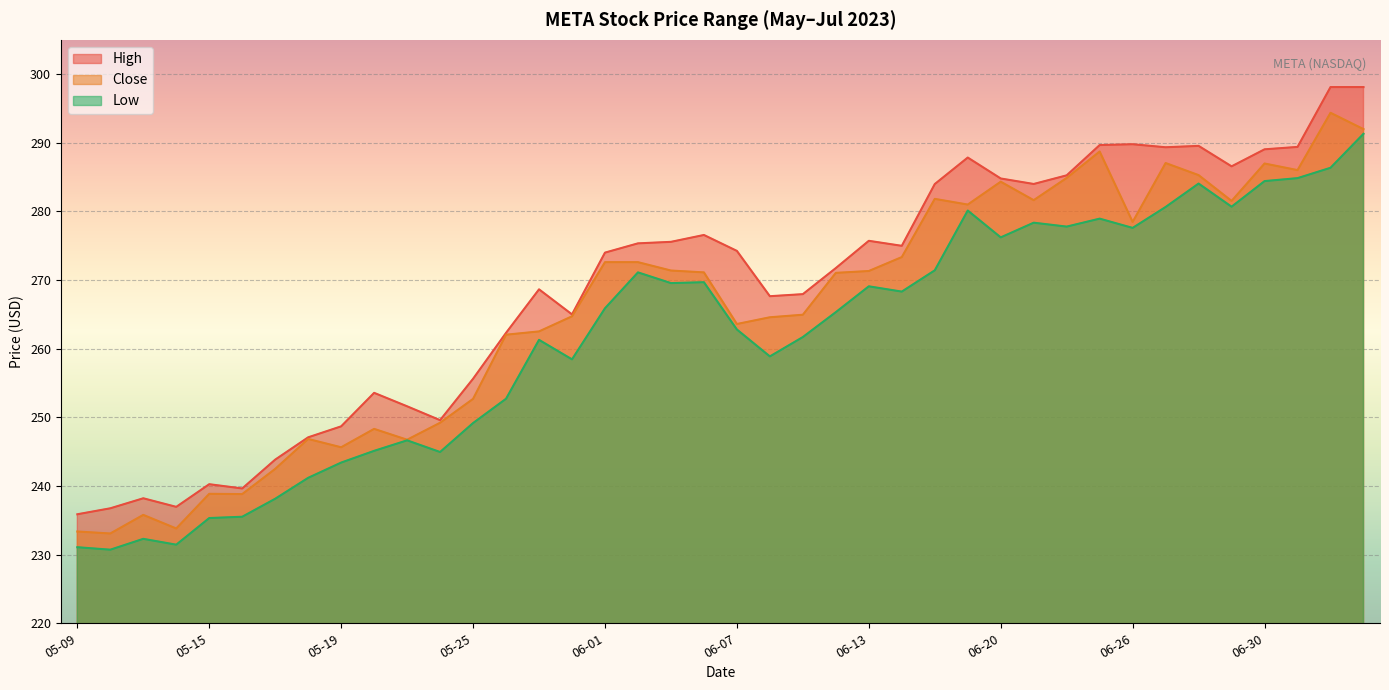

Is it true that low equals 230.7 at 05-10?

True